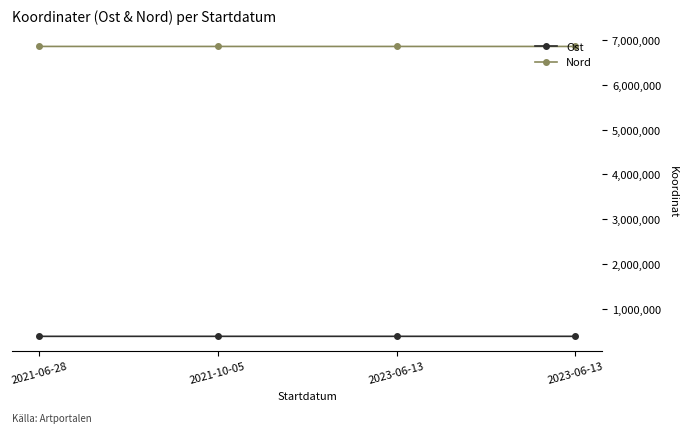

At which category does Nord reach its first local peak?

2023-06-13